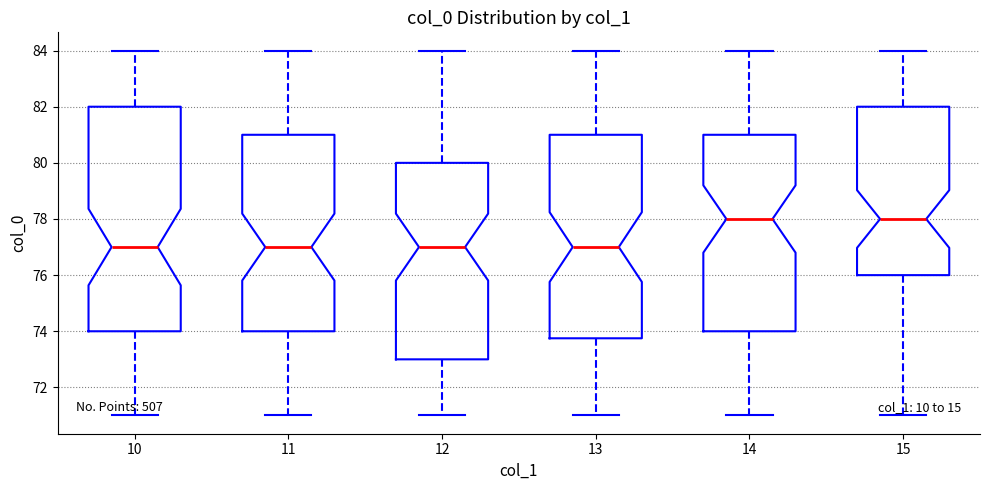

Reading left to right, transcribe this box plot: for each box, give where its median line is, the range the box spans, and where its two whiskers end, as read against the y-axis. The values are not printed on the chart, so give them approximately, as read against the axis.

10: median 77.0, box 74.0 to 82.0, whiskers 71.0 to 84.0
11: median 77.0, box 74.0 to 81.0, whiskers 71.0 to 84.0
12: median 77.0, box 73.0 to 80.0, whiskers 71.0 to 84.0
13: median 77.0, box 73.8 to 81.0, whiskers 71.0 to 84.0
14: median 78.0, box 74.0 to 81.0, whiskers 71.0 to 84.0
15: median 78.0, box 76.0 to 82.0, whiskers 71.0 to 84.0